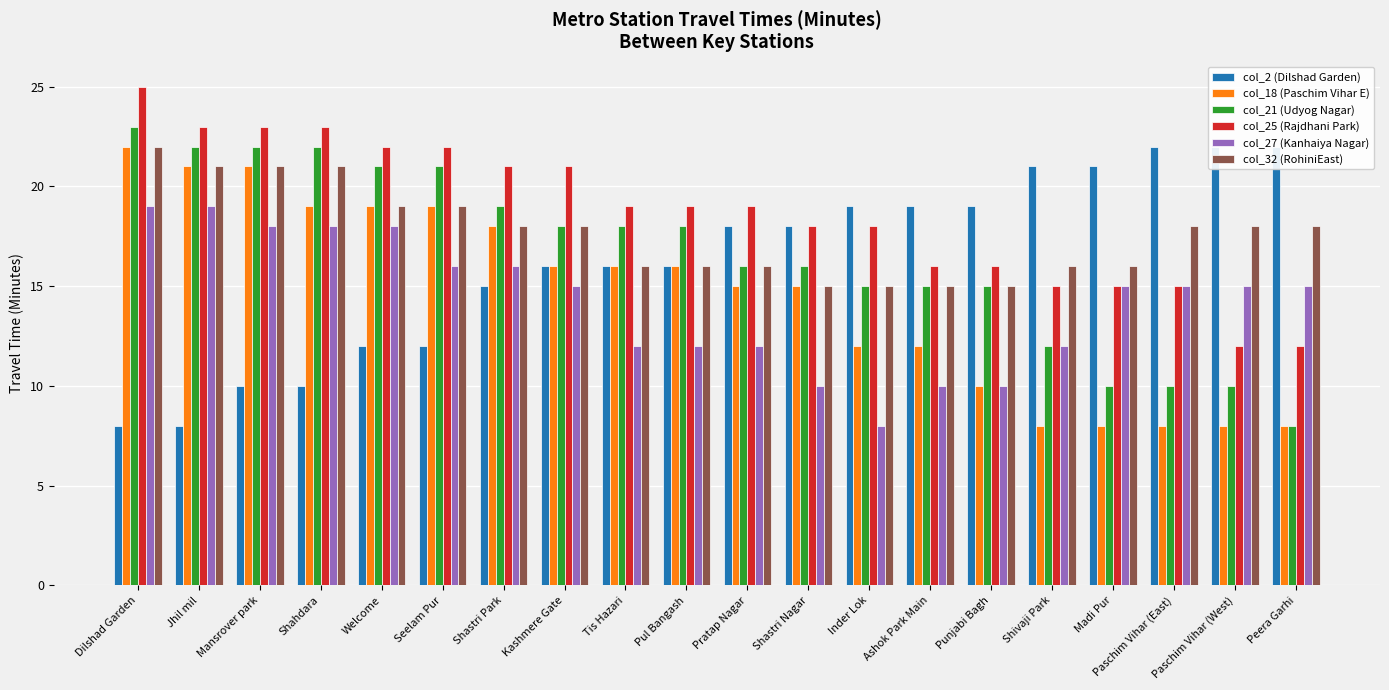

Reading left to right, list all the values displayed in this chart.

col_2 (Dilshad Garden): 8	8	10	10	12	12	15	16	16	16	18	18	19	19	19	21	21	22	22	22
col_18 (Paschim Vihar E): 22	21	21	19	19	19	18	16	16	16	15	15	12	12	10	8	8	8	8	8
col_21 (Udyog Nagar): 23	22	22	22	21	21	19	18	18	18	16	16	15	15	15	12	10	10	10	8
col_25 (Rajdhani Park): 25	23	23	23	22	22	21	21	19	19	19	18	18	16	16	15	15	15	12	12
col_27 (Kanhaiya Nagar): 19	19	18	18	18	16	16	15	12	12	12	10	8	10	10	12	15	15	15	15
col_32 (RohiniEast): 22	21	21	21	19	19	18	18	16	16	16	15	15	15	15	16	16	18	18	18